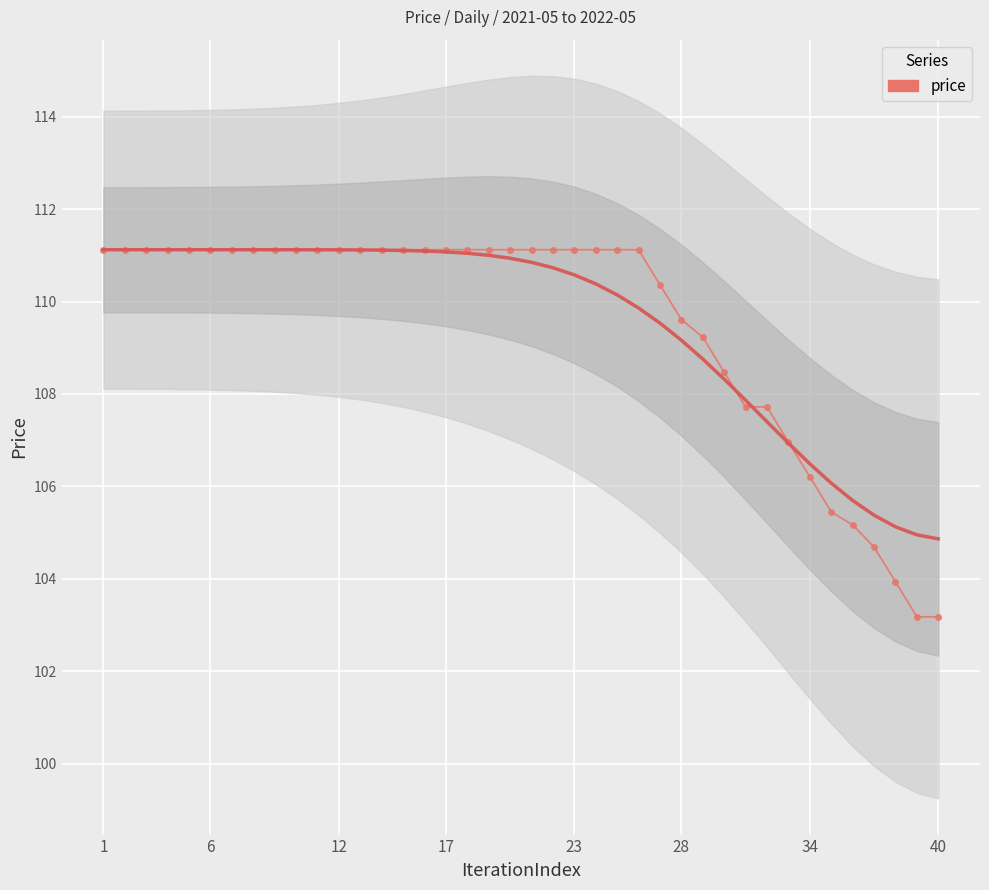

The value at 6 is 61.1. True or false?

False